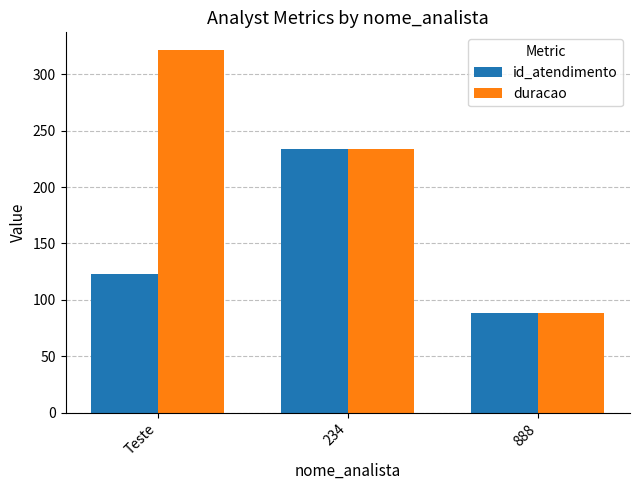

Is the value of id_atendimento at 234 greater than the value of duracao at Teste?

No